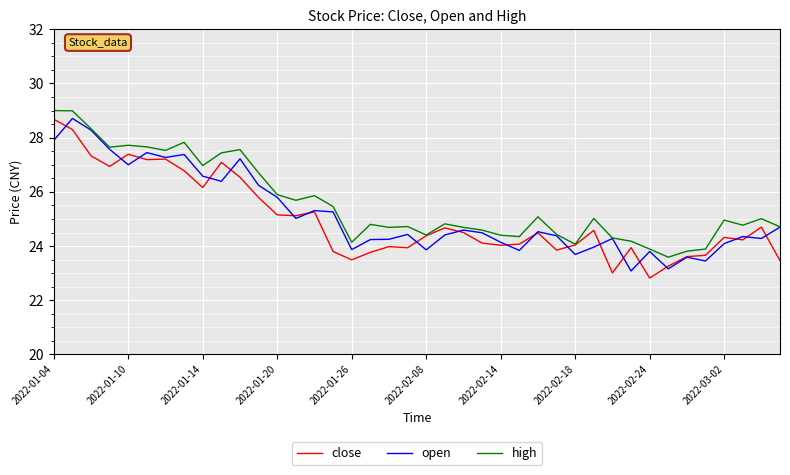

What are all the series names shown in the legend?

close, open, high